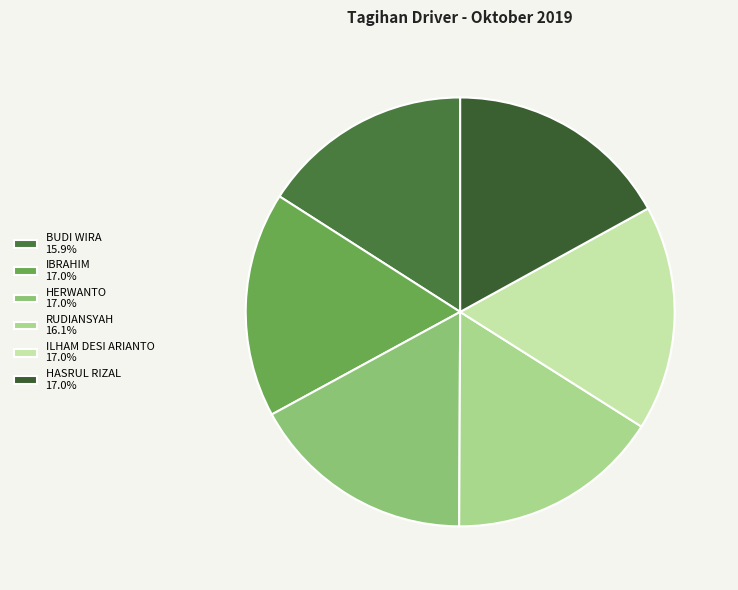

How many slices are in this pie chart?

6